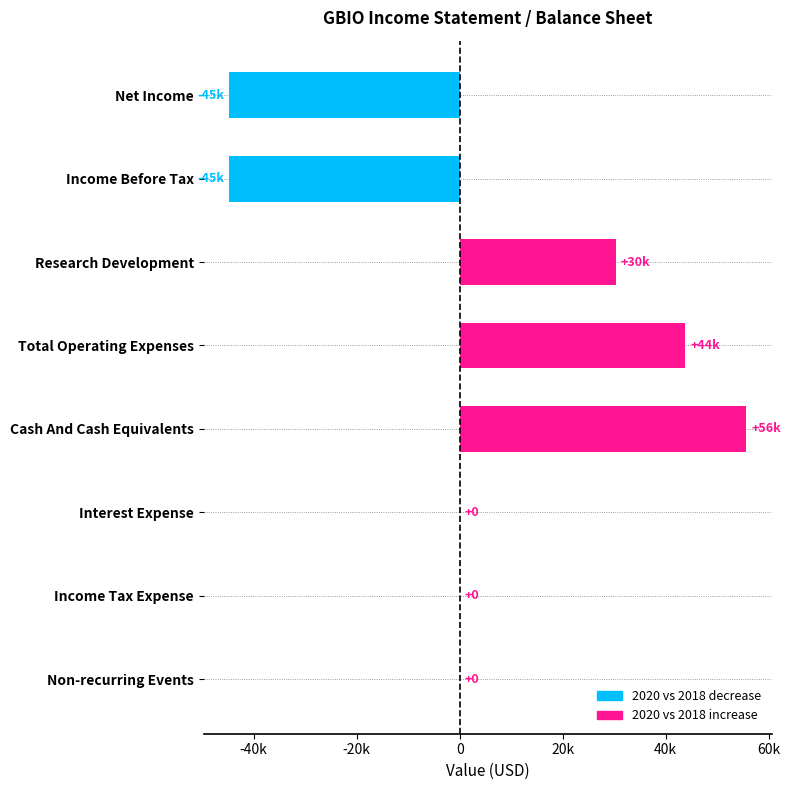

Which category has the lowest value across all series?

Net Income